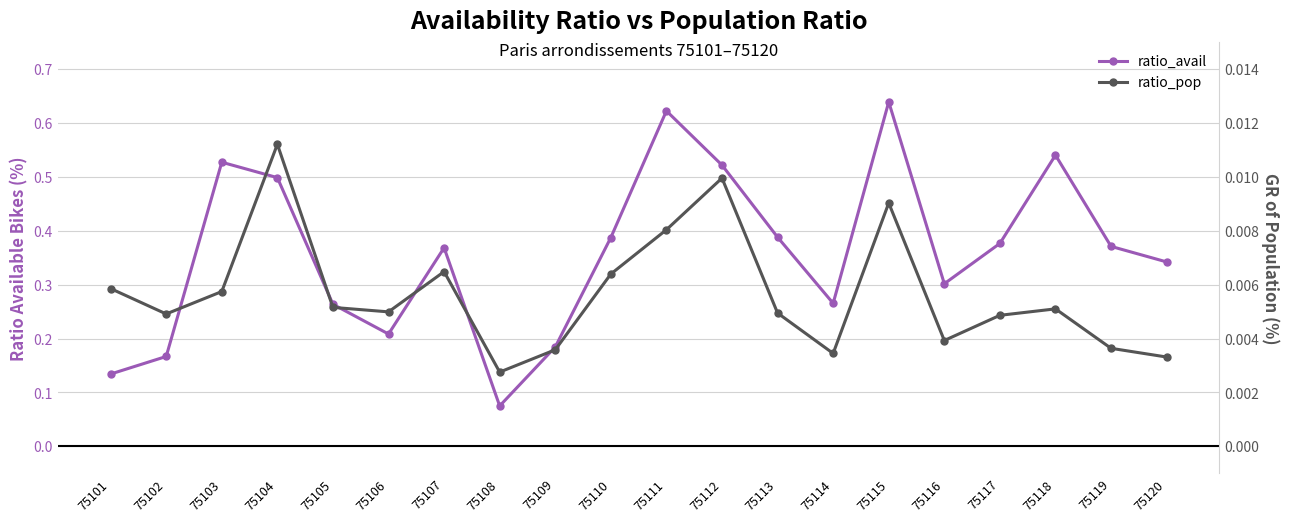

Reading left to right, what are all the values shown in this chart?

ratio_avail: 75101=0.1	75102=0.2	75103=0.5	75104=0.5	75105=0.3	75106=0.2	75107=0.4	75108=0.1	75109=0.2	75110=0.4	75111=0.6	75112=0.5	75113=0.4	75114=0.3	75115=0.6	75116=0.3	75117=0.4	75118=0.5	75119=0.4	75120=0.3
ratio_pop: 75101=0.0	75102=0.0	75103=0.0	75104=0.0	75105=0.0	75106=0.0	75107=0.0	75108=0.0	75109=0.0	75110=0.0	75111=0.0	75112=0.0	75113=0.0	75114=0.0	75115=0.0	75116=0.0	75117=0.0	75118=0.0	75119=0.0	75120=0.0